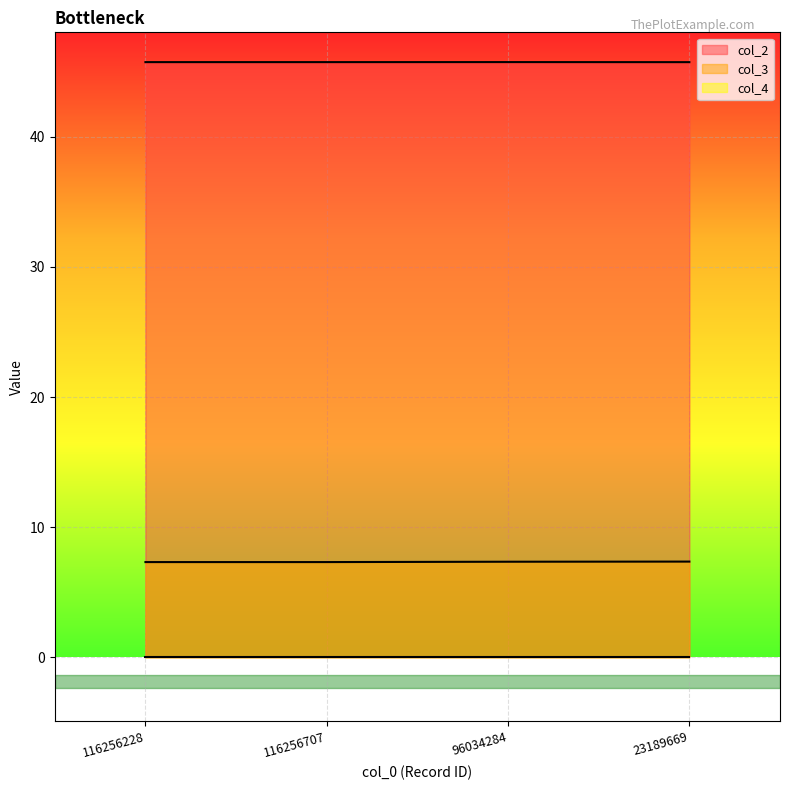

The value of col_2 at 23189669 is 45.7. True or false?

True